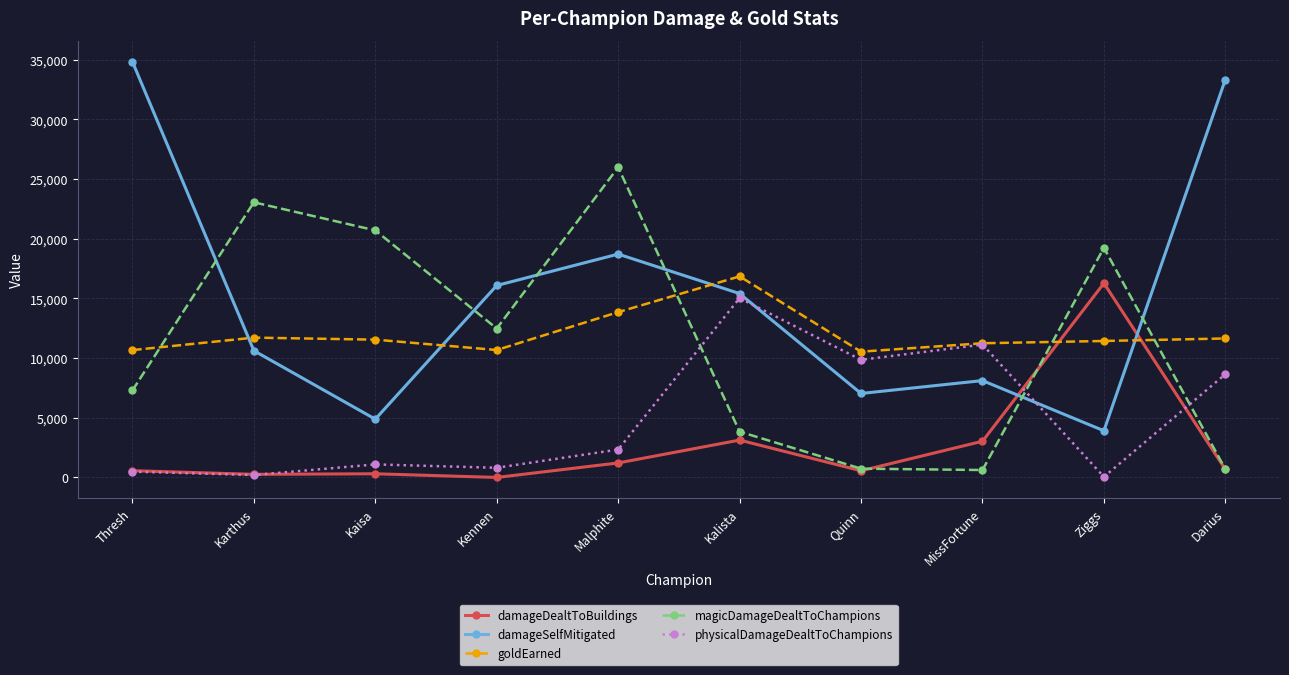

The value of goldEarned at Darius is 11647. True or false?

True